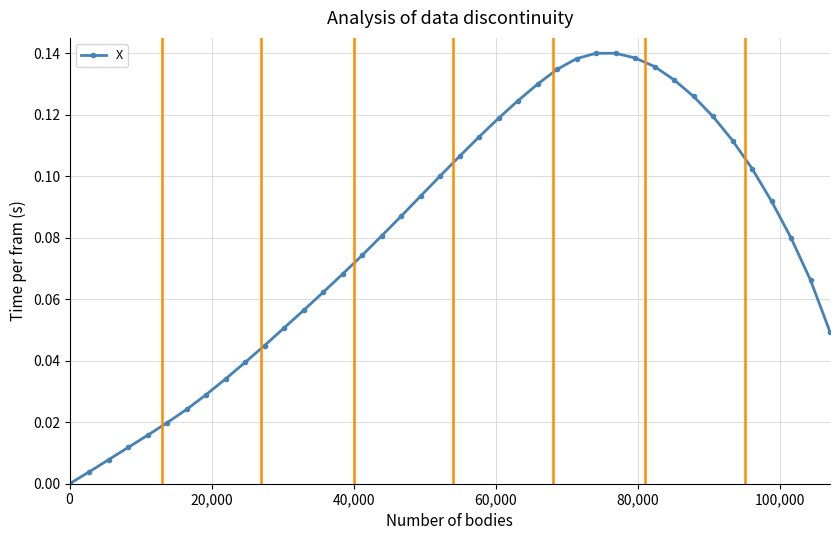

What is the sum of all values?

3.2